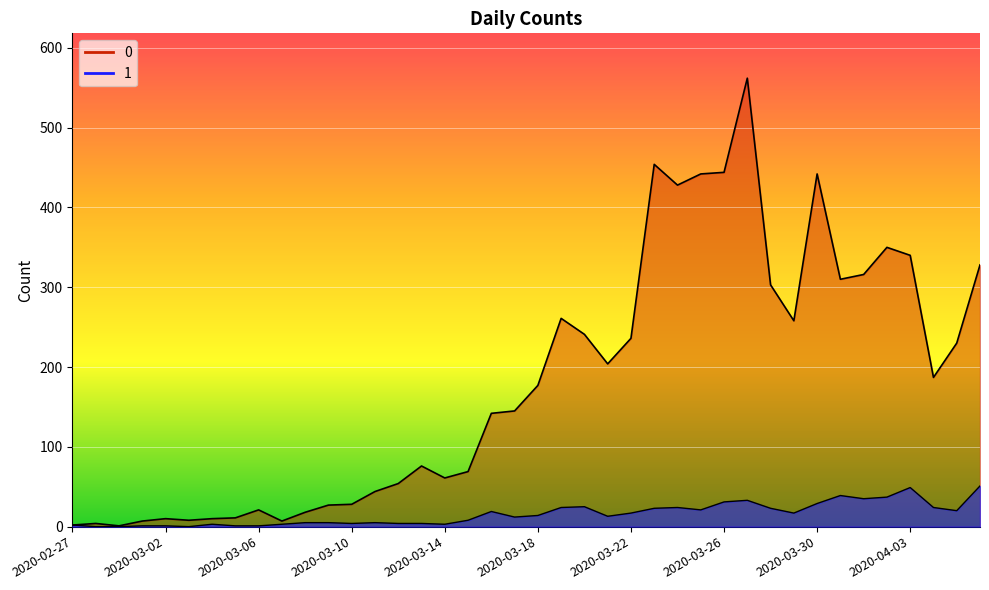

At which category does 1 reach its first local valley?

2020-03-03